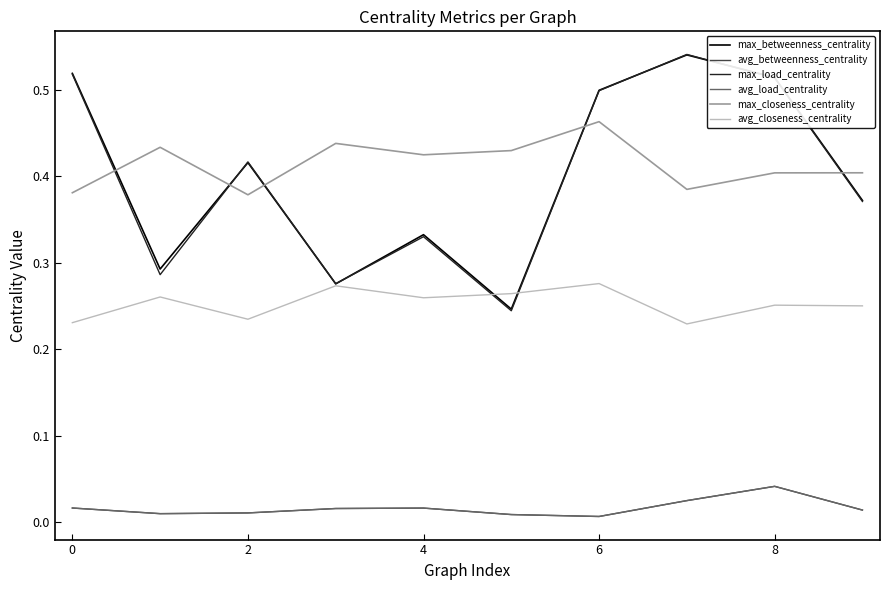

Is this an area chart (filled region under the line)?

No